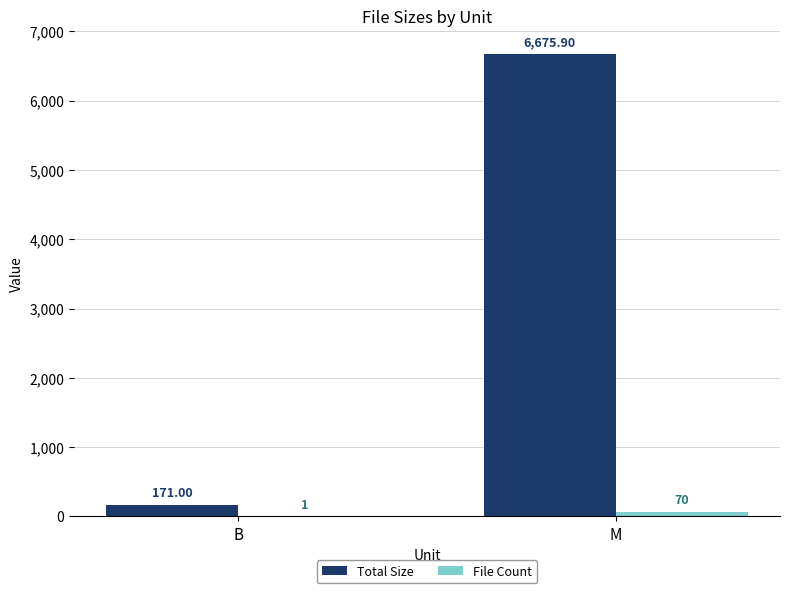

Which series changed the most between B and M?

Total Size